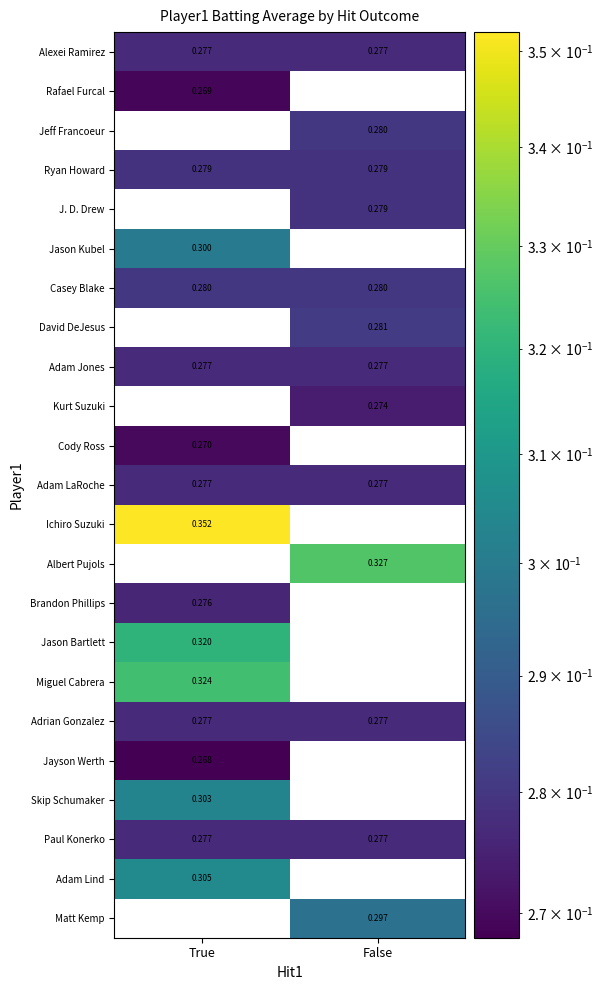

List the labels in order of Jayson Werth value, largest first.

True, False